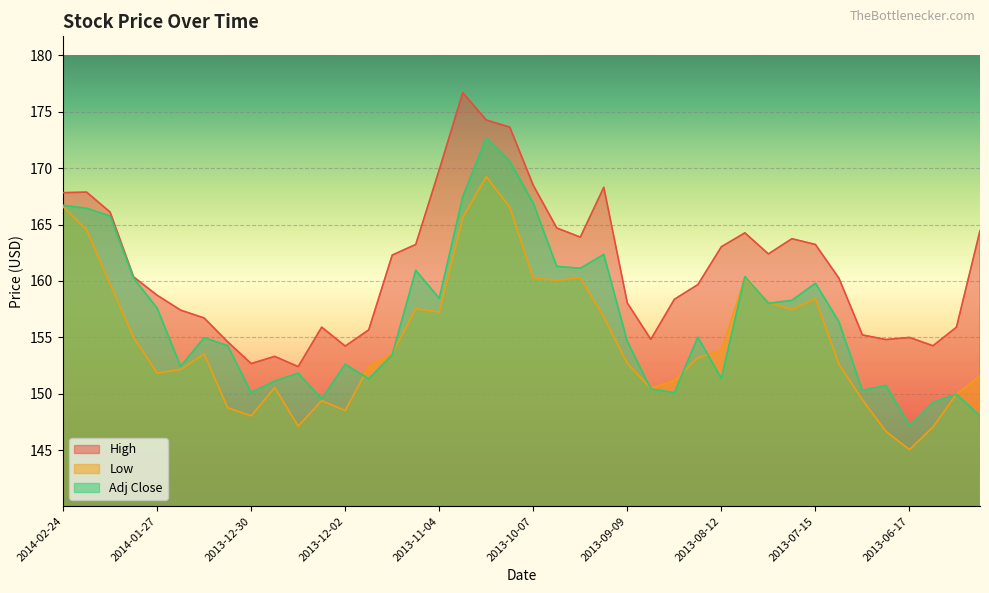

At which category is the sum across all series the highest?

2013-10-21